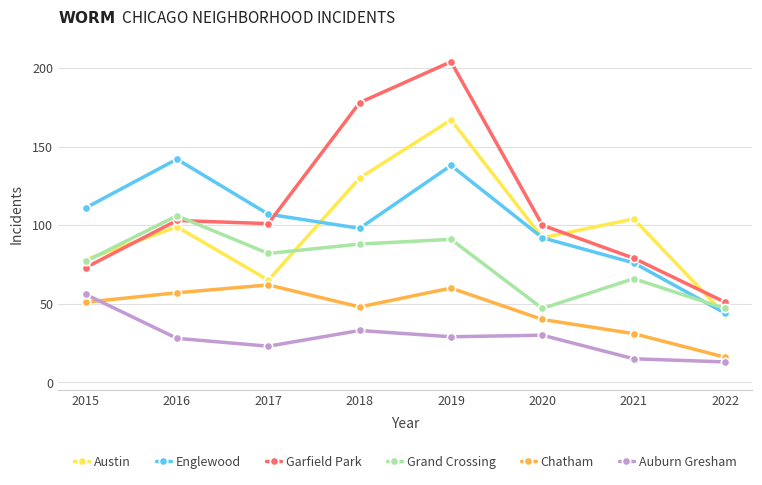

True or false: Chatham and Grand Crossing cross at least once.

False